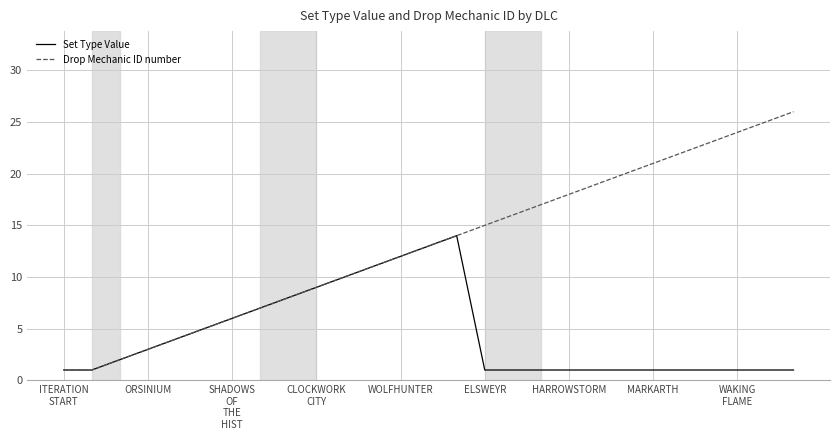

Rank the series by their maximum value, from lowest to highest.

Set Type Value, Drop Mechanic ID number